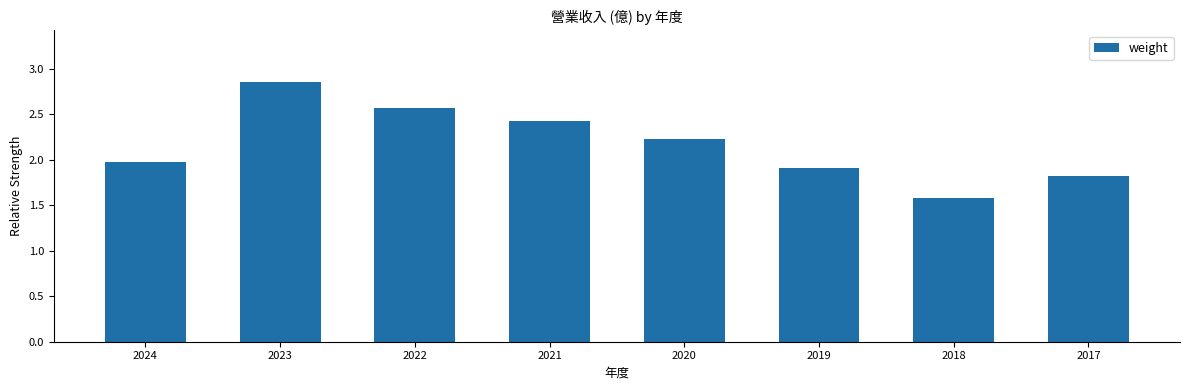

What is the average value?

2.2